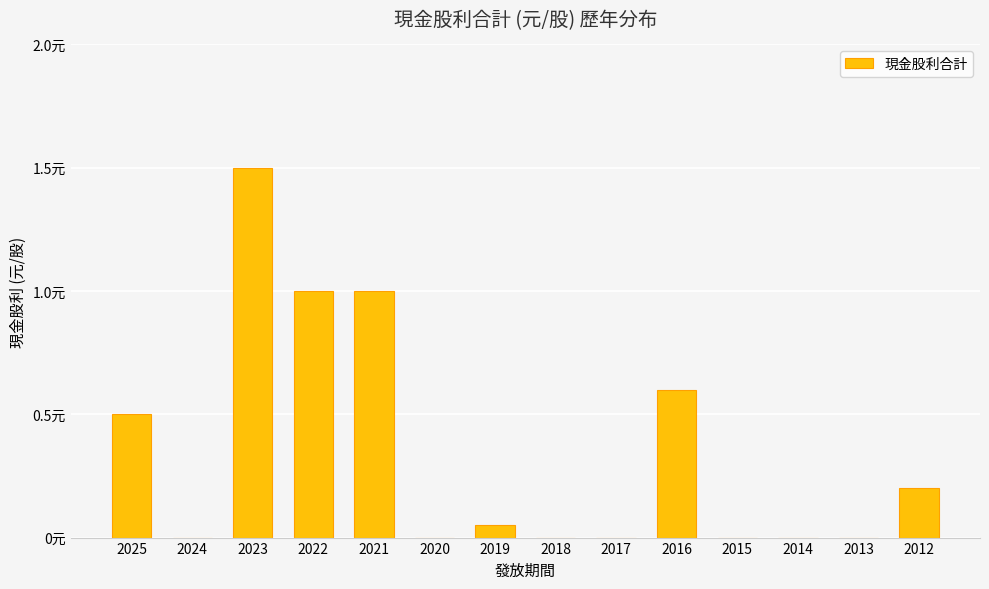

Reading left to right, extract all data points from this chart.

0.5	0.0	1.5	1.0	1.0	0.0	0.1	0.0	0.0	0.6	0.0	0.0	0.0	0.2